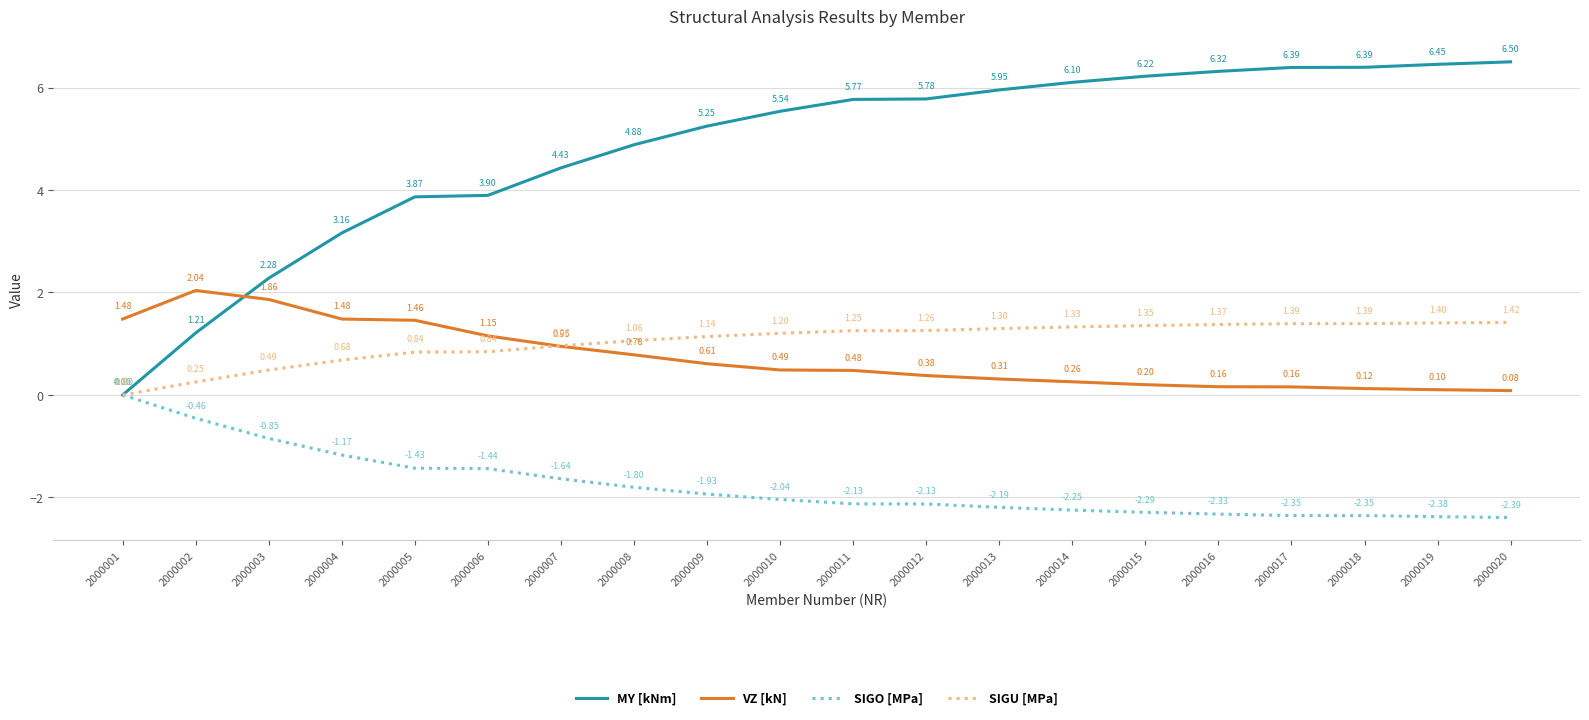

Is it true that MY [kNm] equals 9.0 at 2000017?

False